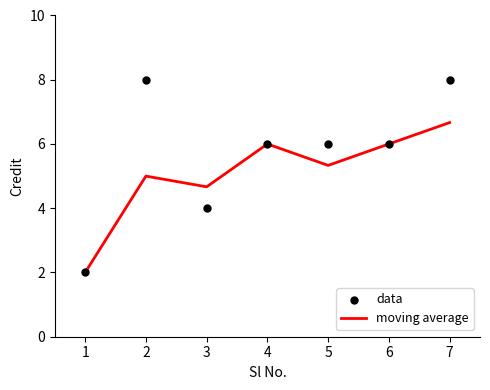

Which series contains the highest Y value?

data